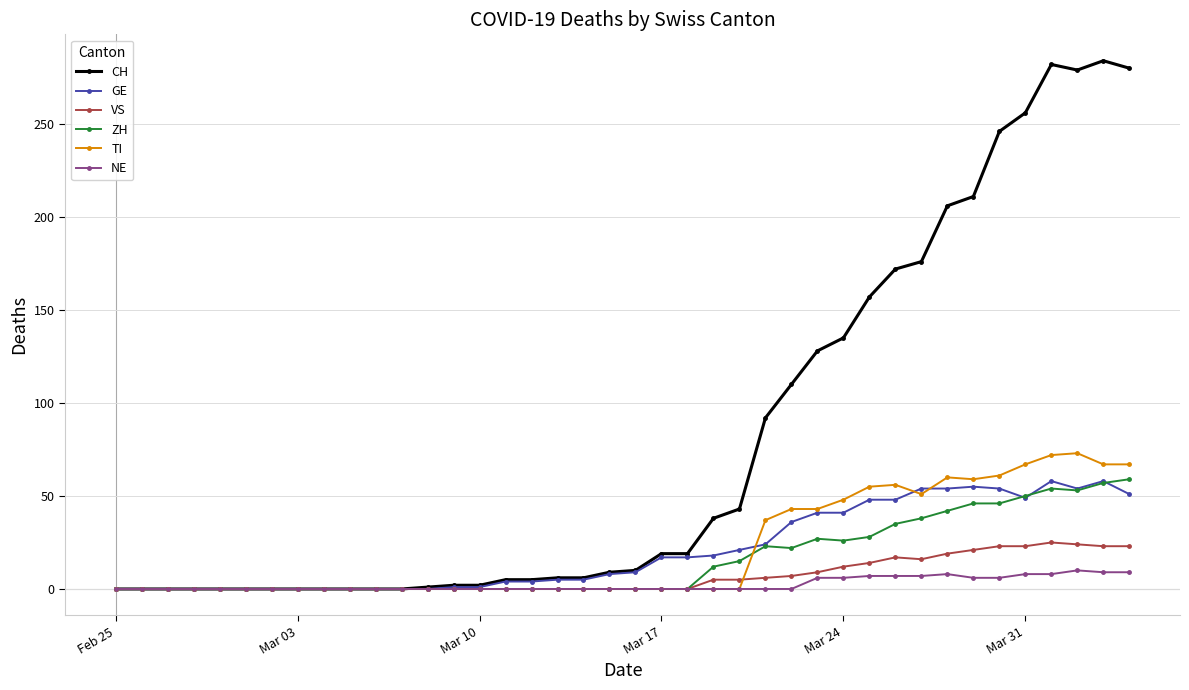

At how many categories does at least one series exceed 116?

13